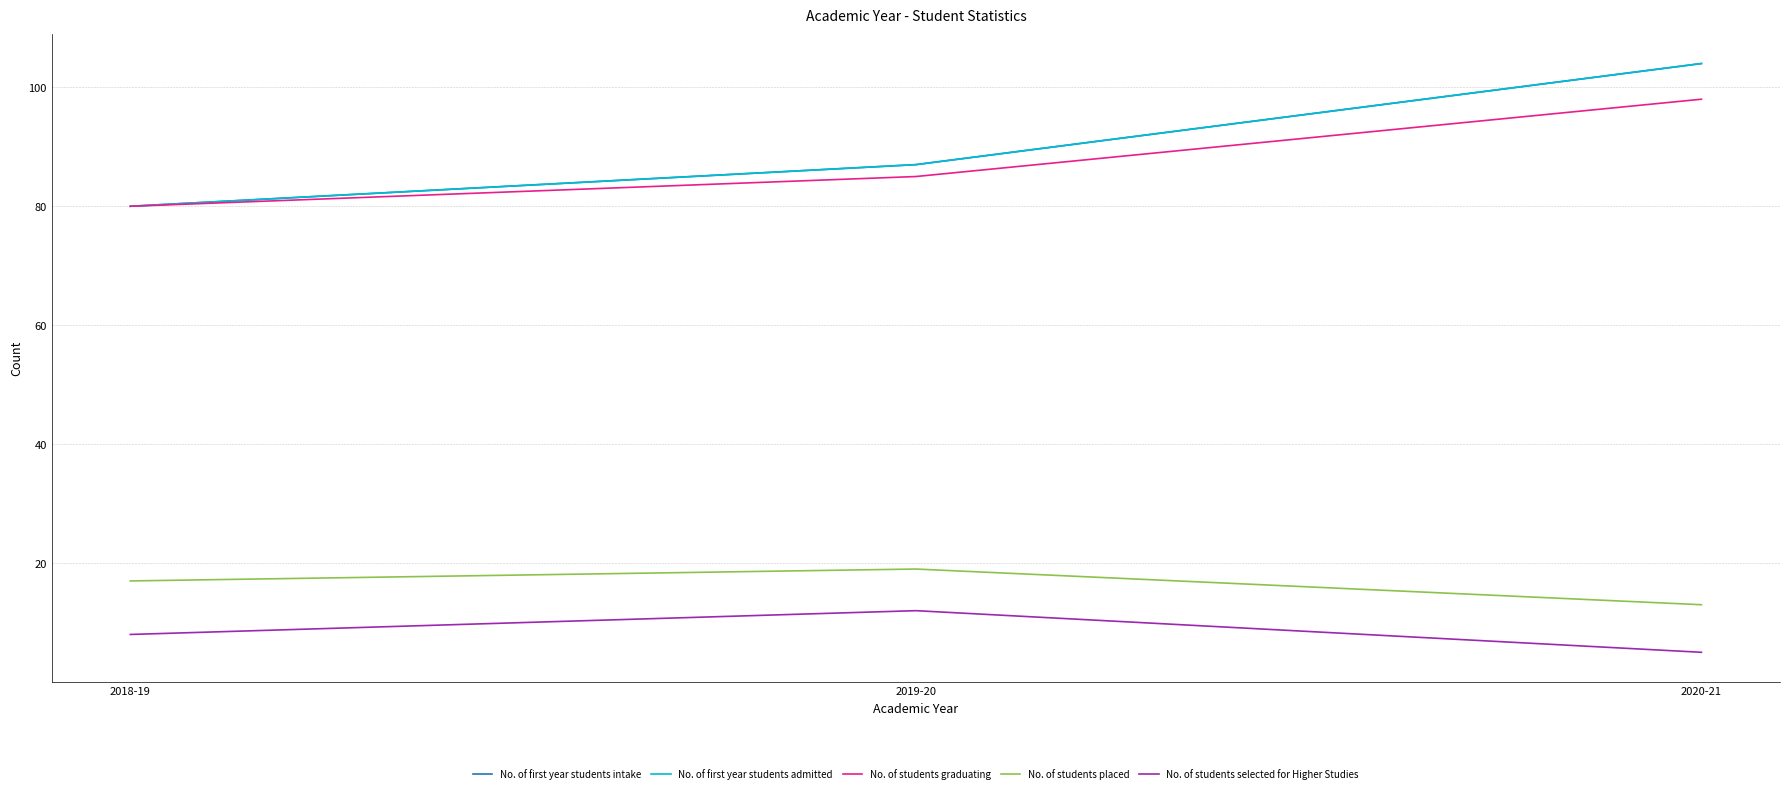

What is the label of the 1st point from the right?

2020-21